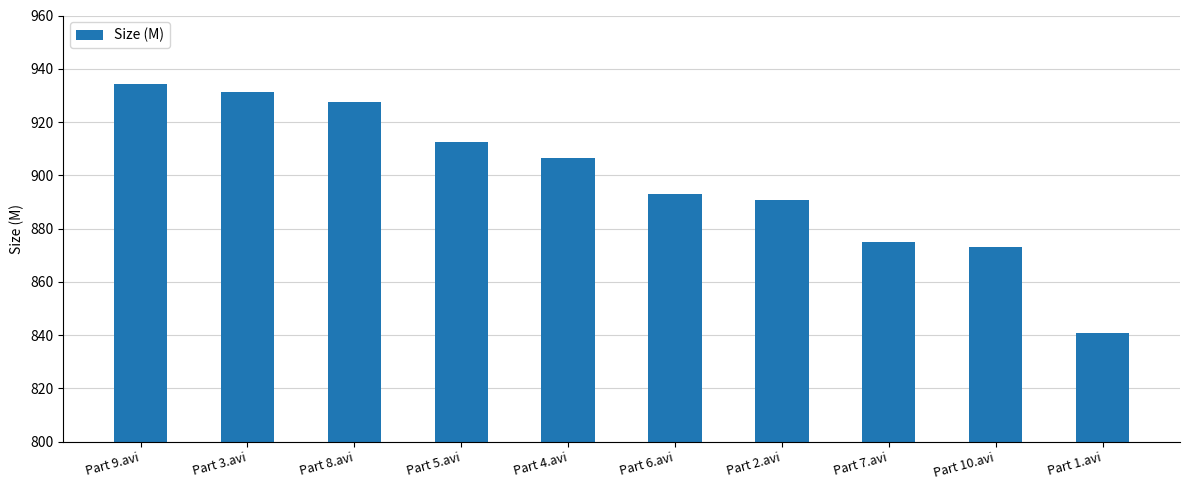

What is the difference between the maximum and second lowest values?

61.1